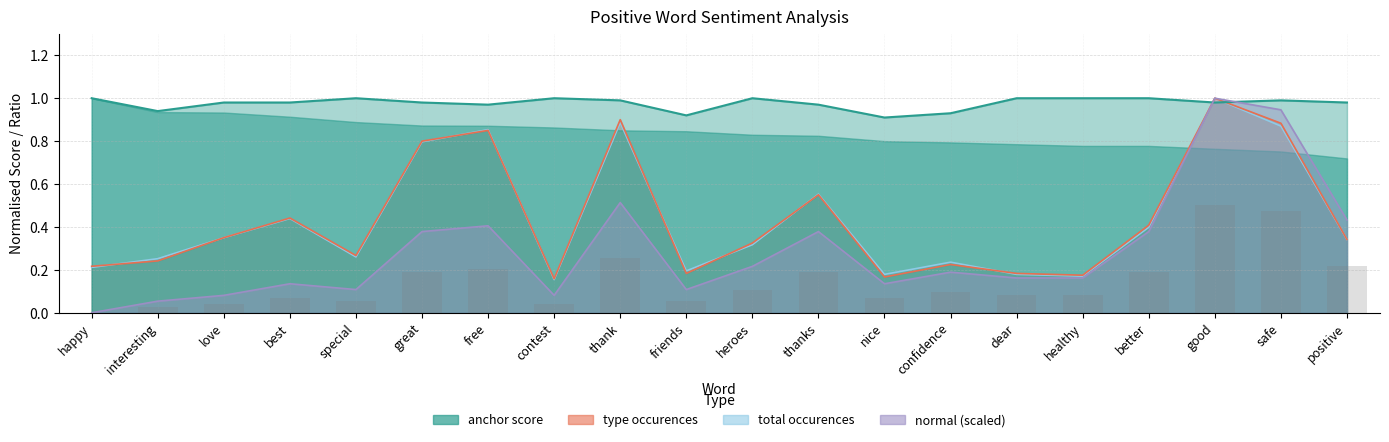

Is it true that total occurences equals 0.2 at contest?

True